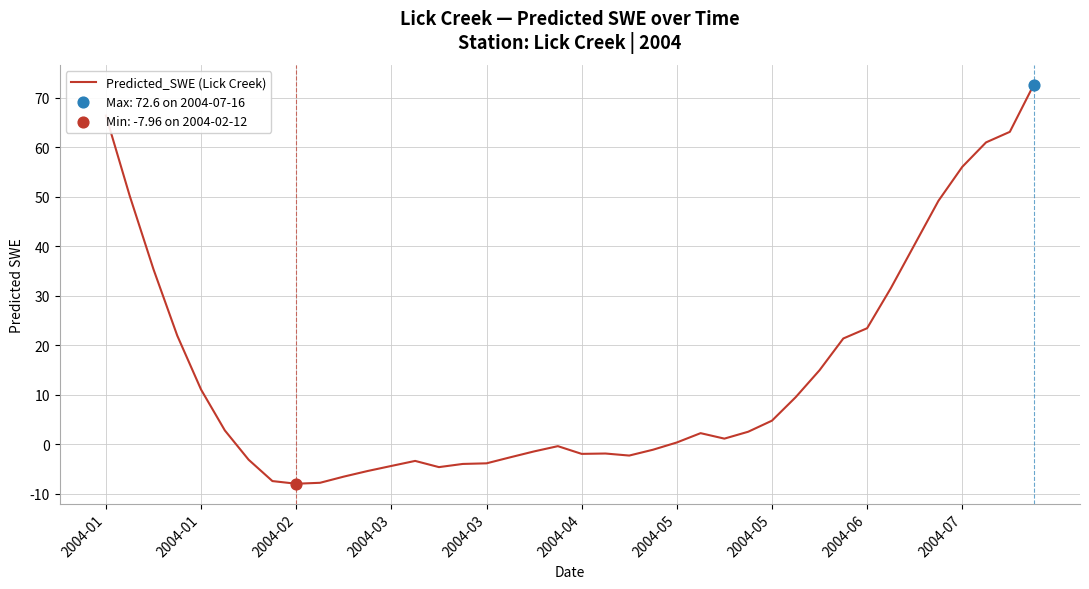

What is the maximum value shown in the chart?

72.6